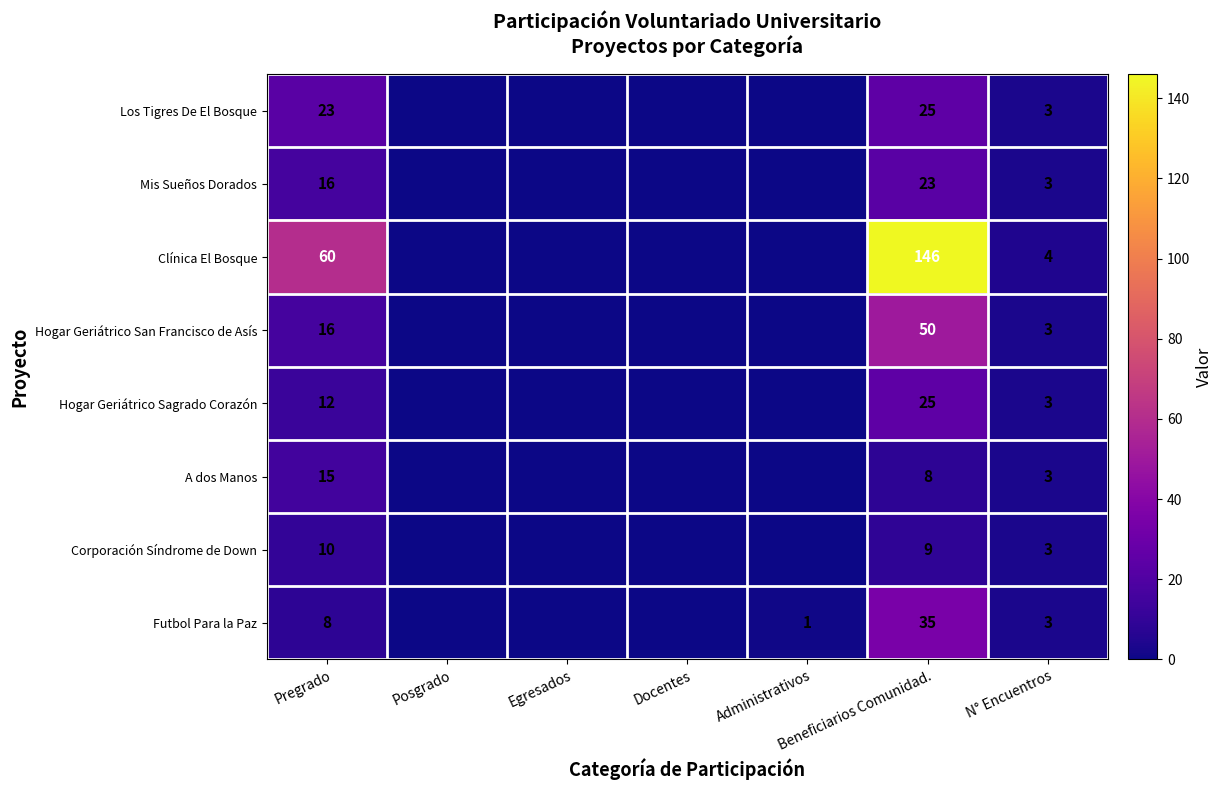

What is the total value across all series at Pregrado?

160